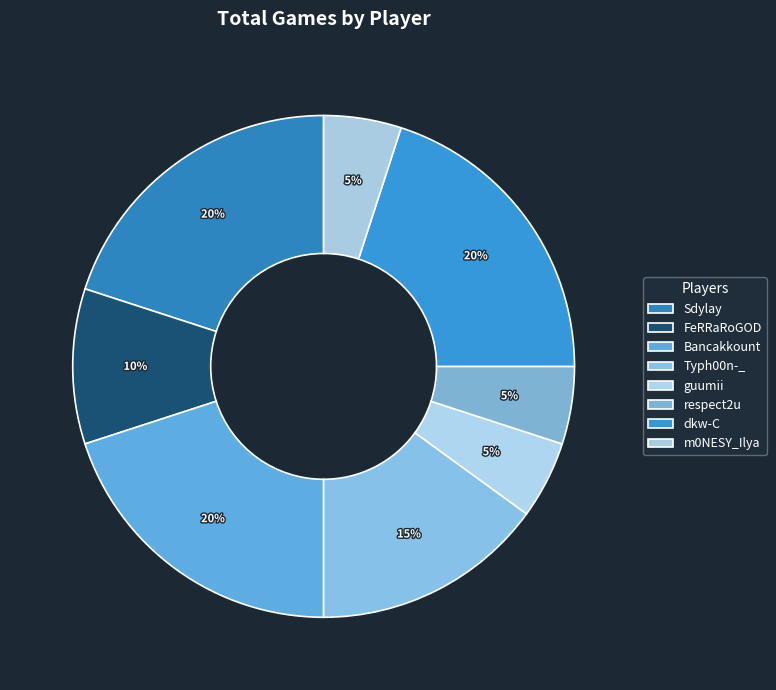

What percentage is the Bancakkount slice, to the nearest percent?

20%